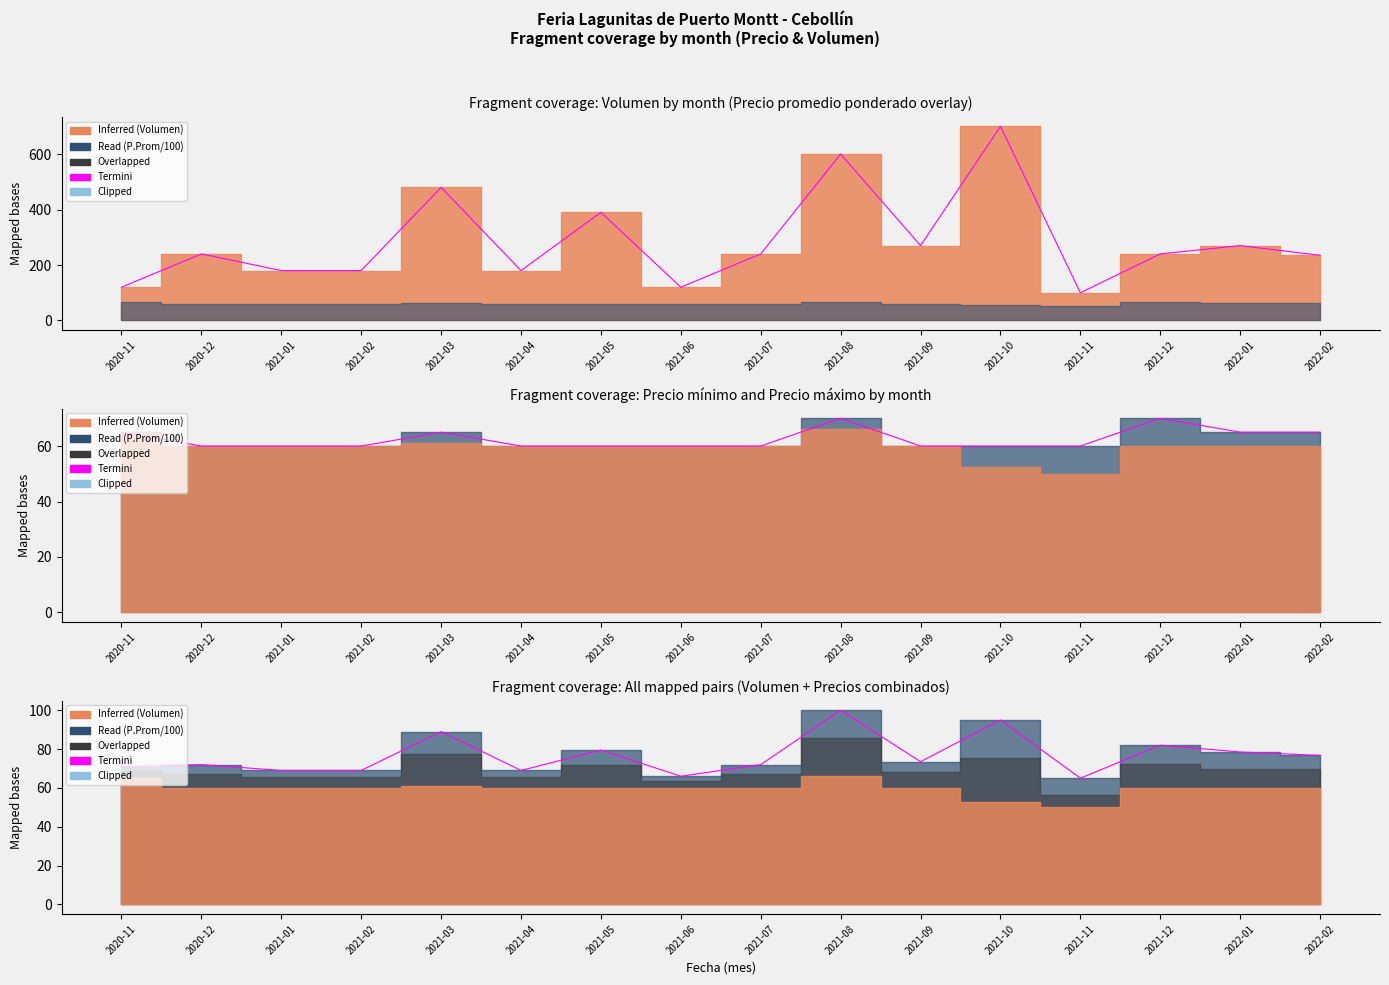

What is the difference between the maximum and minimum values in the Termini combined series?

35.0